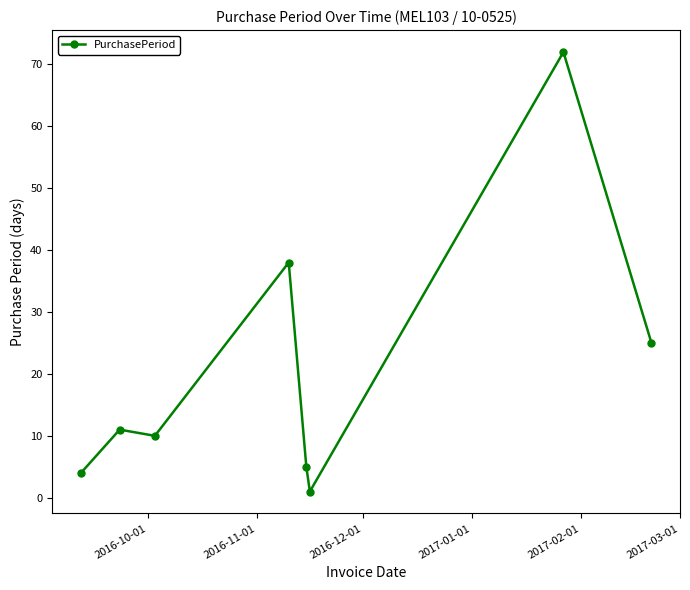

What is the maximum value shown in the chart?

72